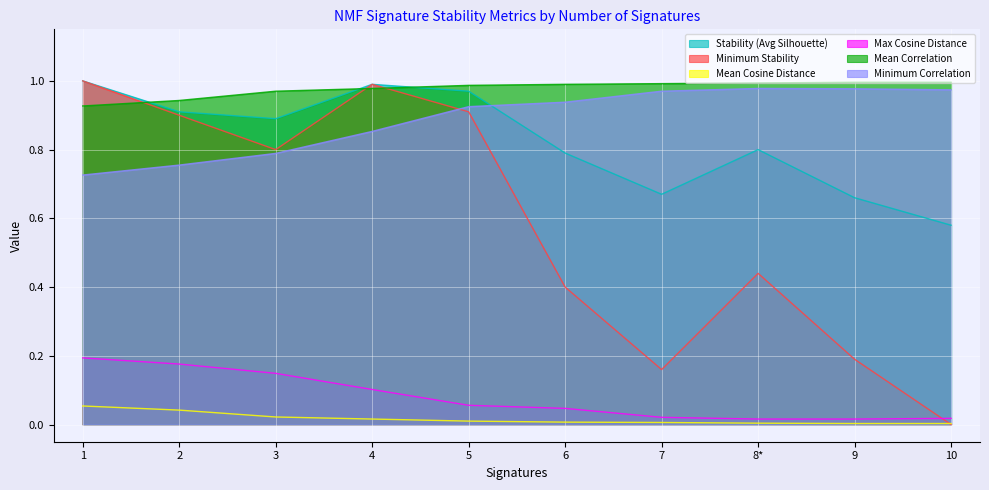

Read the Stability (Avg Silhouette) value at 5.

1.0